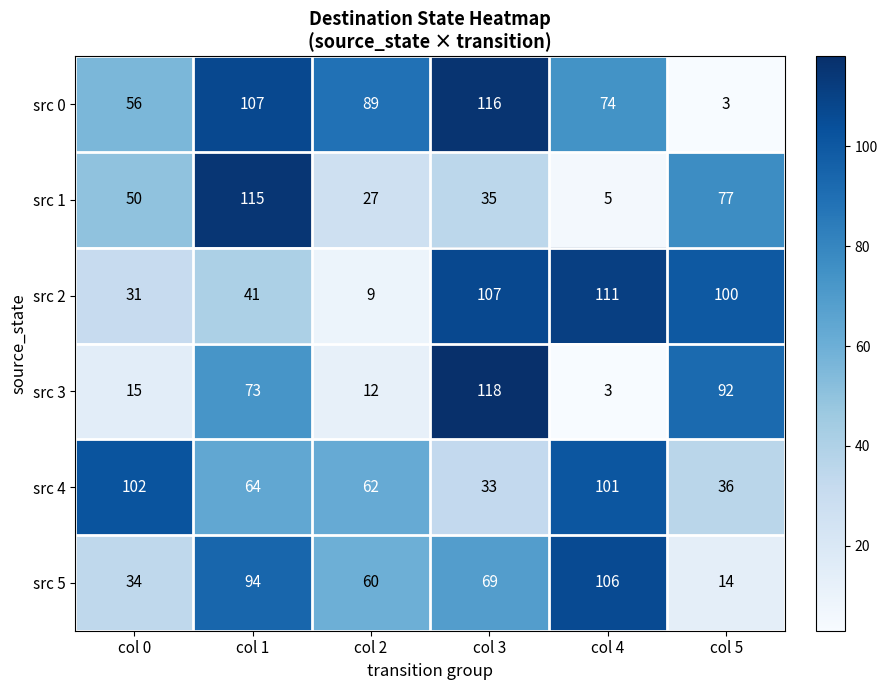

How many data points in src 3 are less than 73?

3